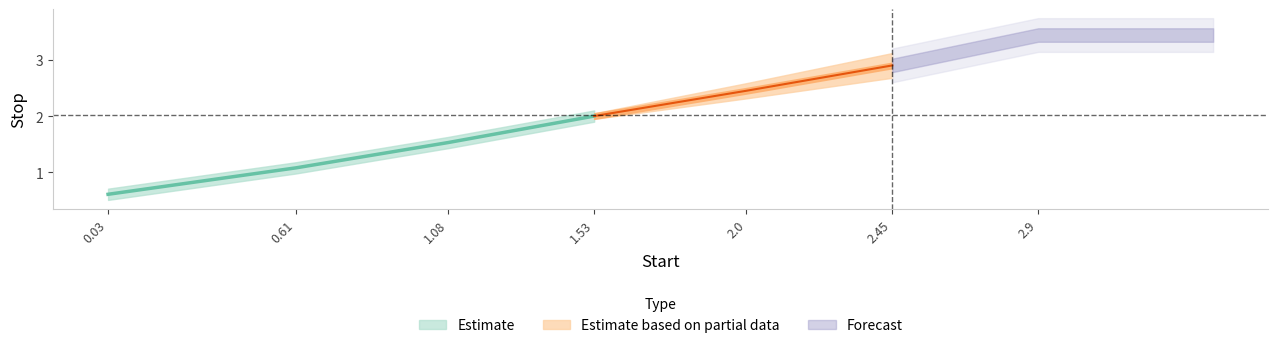

At how many categories does at least one series exceed 3?

1